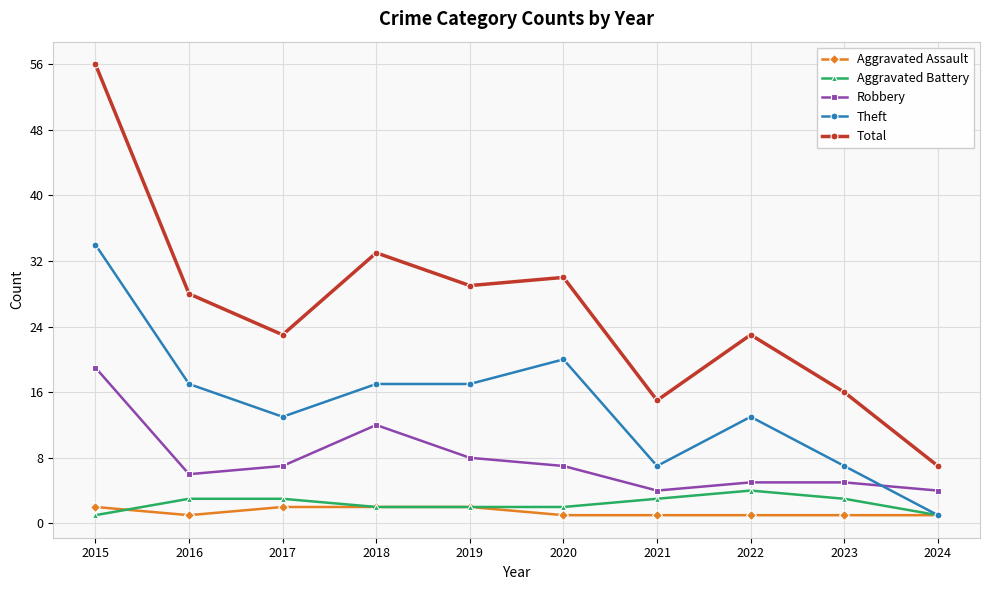

What is the sum of all Aggravated Assault values?

14